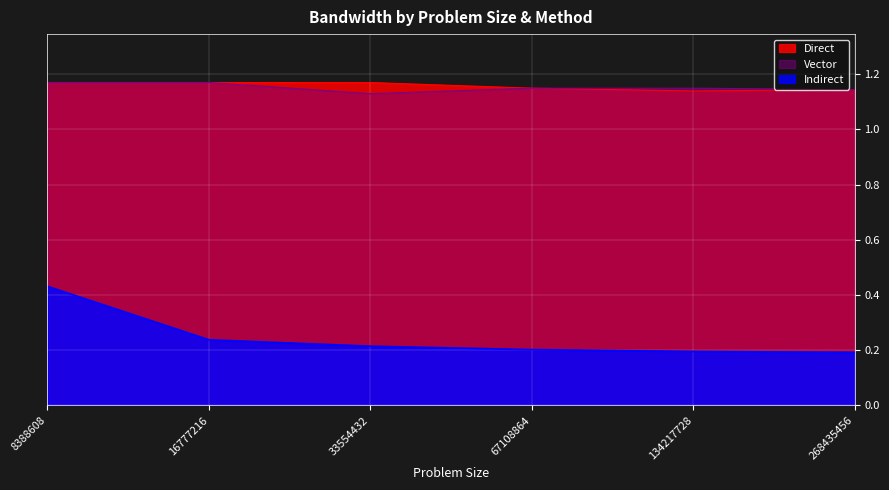

True or false: Vector and Direct intersect in this chart.

False